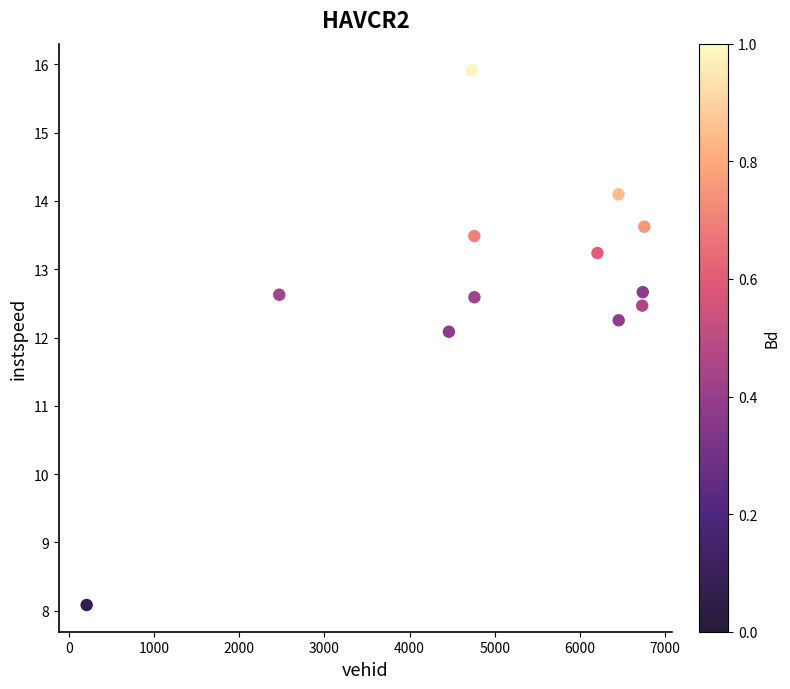

What is the range of Y values (max minus min)?

7.8